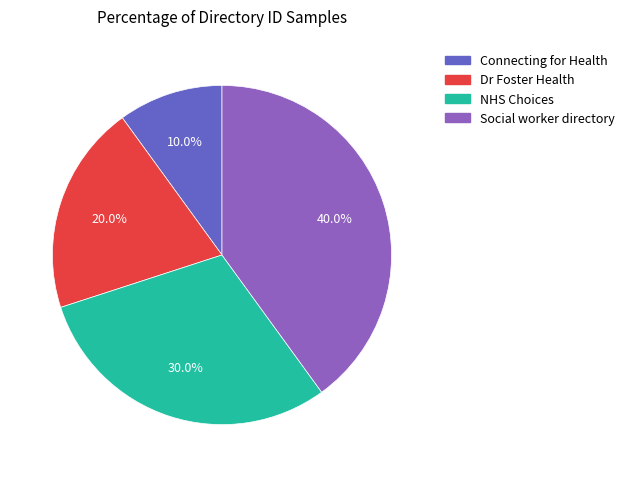

What percentage is the Social worker directory slice, to the nearest percent?

40%